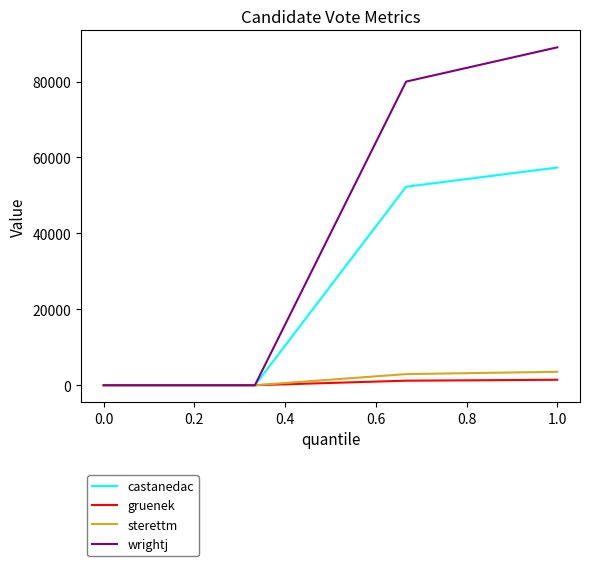

Which series has the largest total across all categories?

wrightj